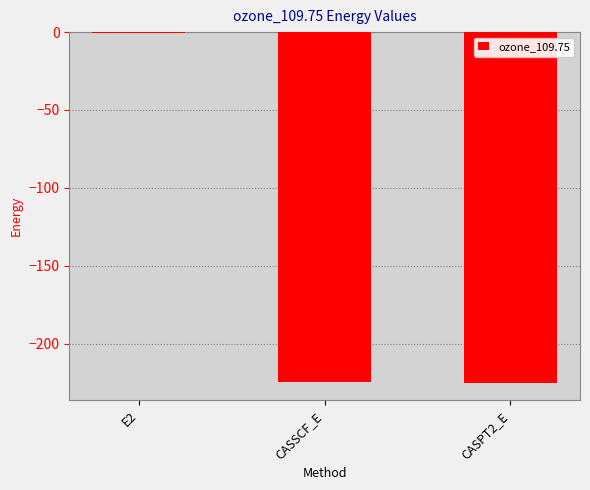

Are the bars horizontal?

No